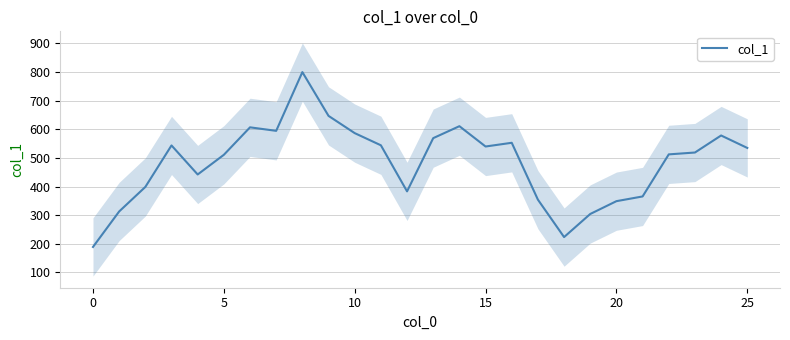

What is the highest value of the col_1 series?

799.8